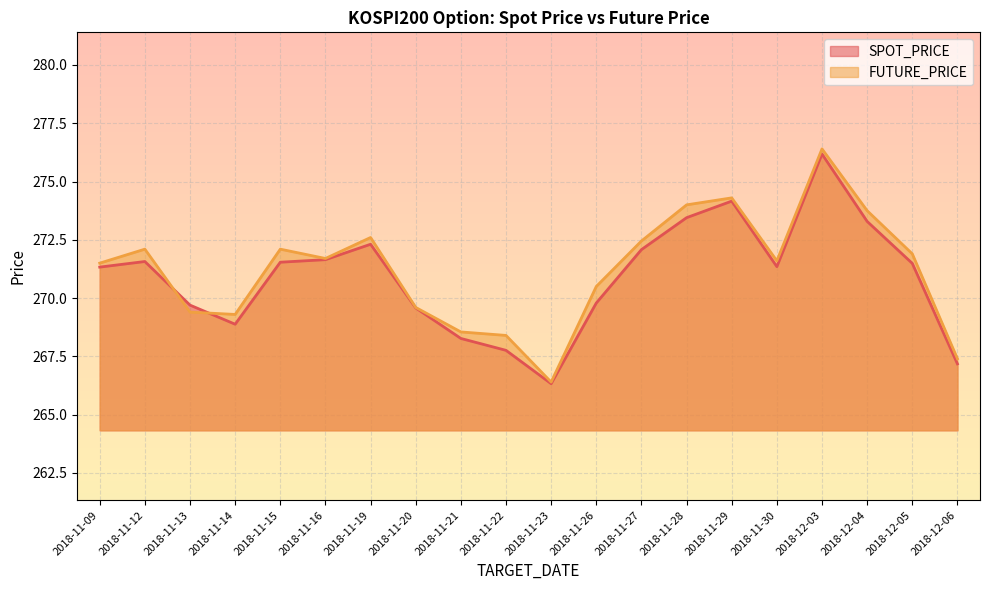

How many data points in SPOT_PRICE are above 271?

12